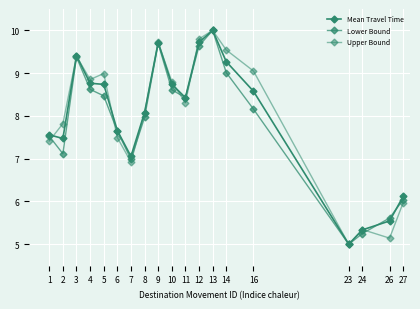

At which category does Mean Travel Time reach its first local valley?

2